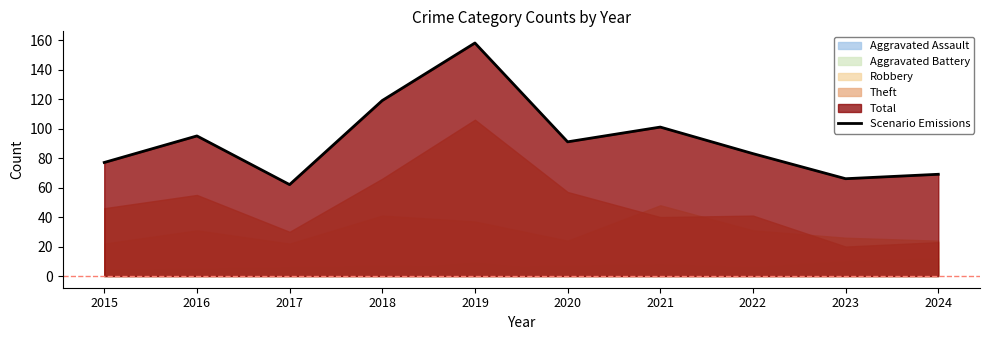

What is the average value?

92